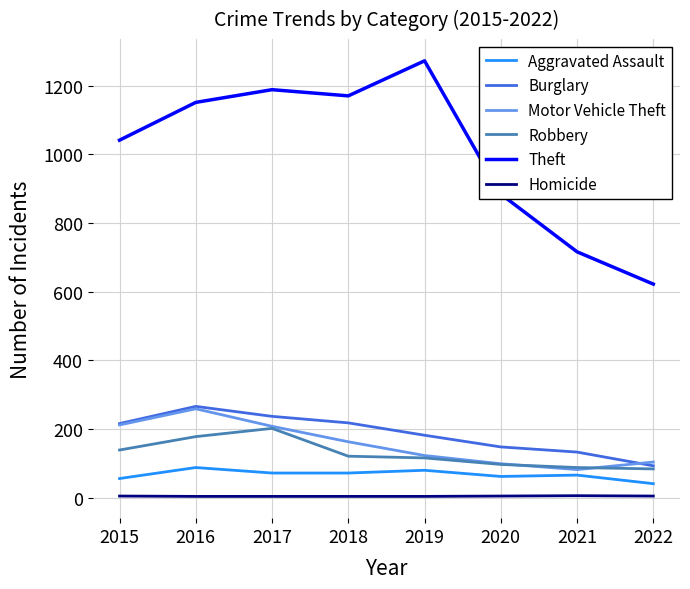

Which series has the largest range (max minus min)?

Theft